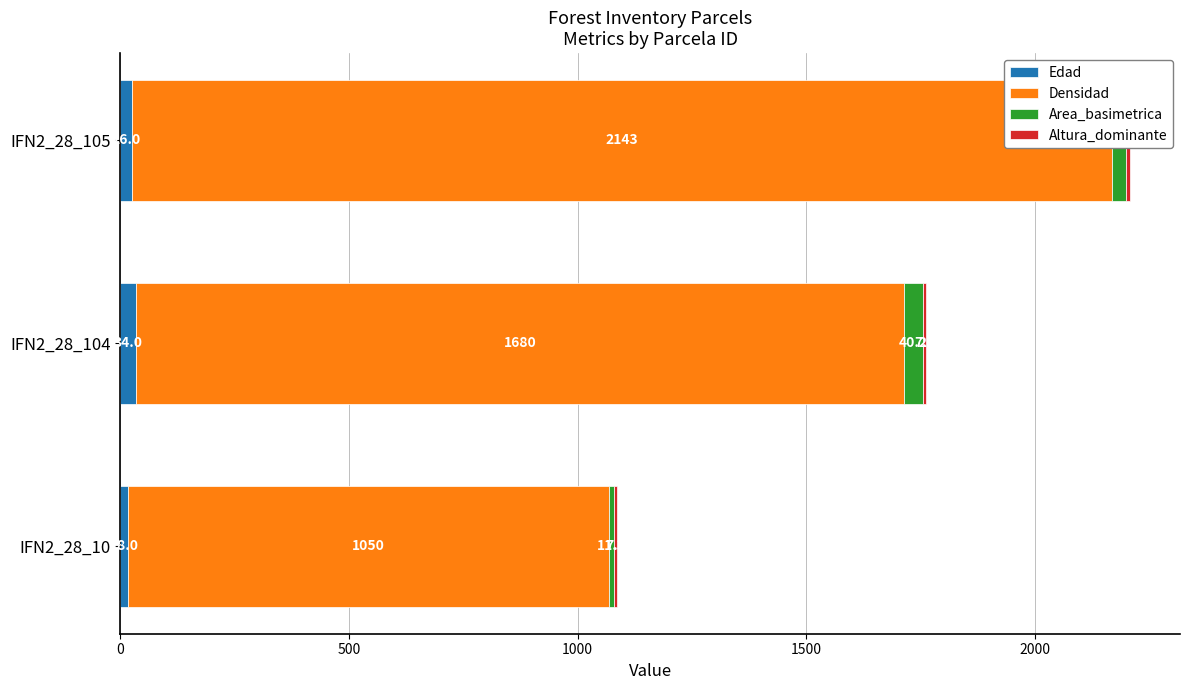

What is the value of the Area_basimetrica bar at the 1st from the left?

11.3